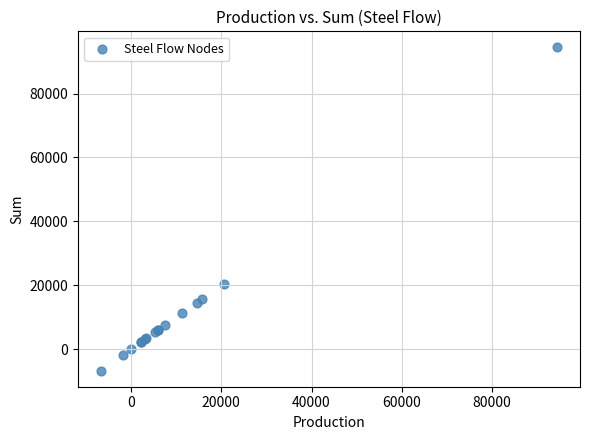

What Y value in the scatter plot is closest to 43870?

20541.8